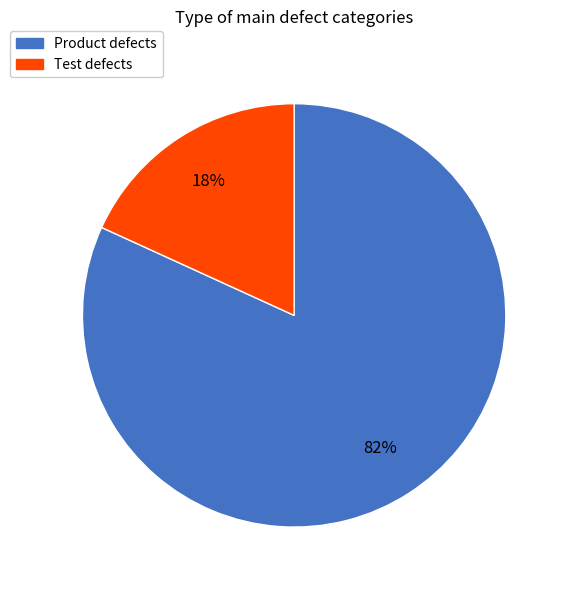

Is there any slice that represents more than half of the pie?

Yes